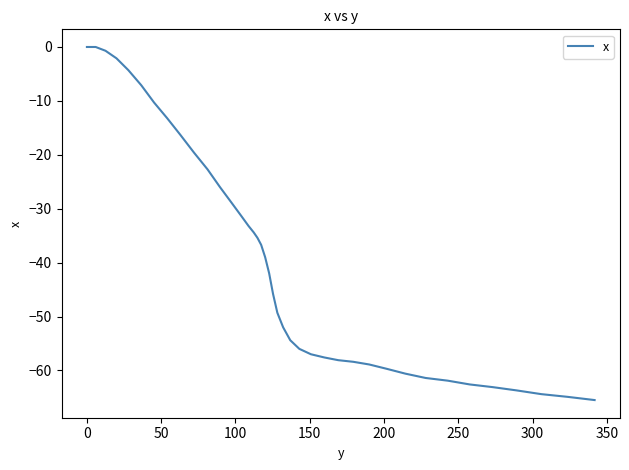

What is the smallest value displayed?

-65.5